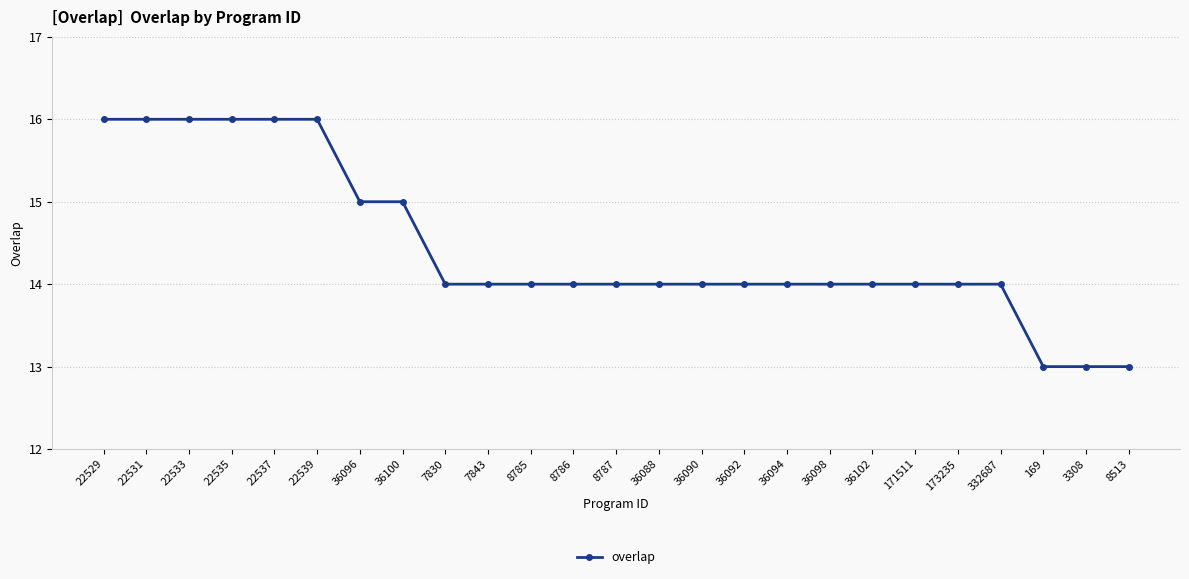

The chart shows a value of 16 at 22539. True or false?

True